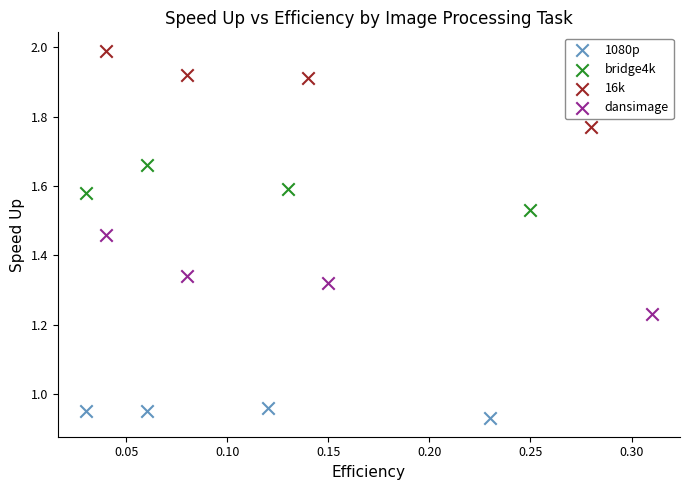

Which series has the widest spread of Y values?

dansimage